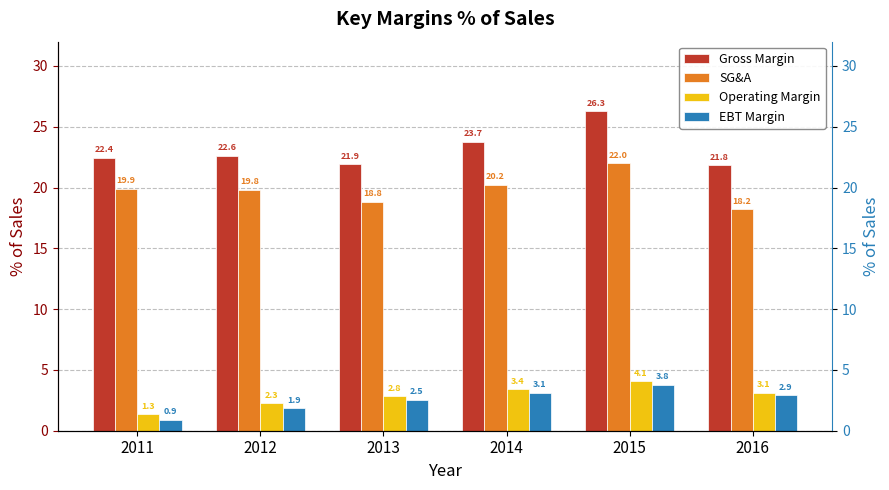

Read the EBT Margin value at 2011.

0.9